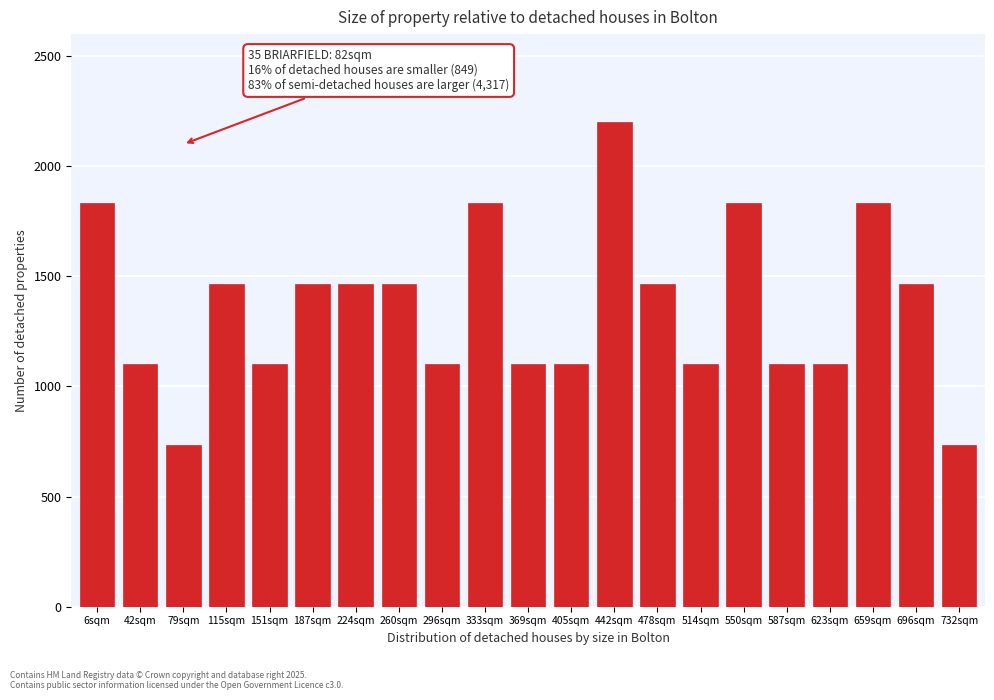

Reading right to left, list all the values displayed in this chart.

732sqm=733.3	696sqm=1466.7	659sqm=1833.3	623sqm=1100.0	587sqm=1100.0	550sqm=1833.3	514sqm=1100.0	478sqm=1466.7	442sqm=2200.0	405sqm=1100.0	369sqm=1100.0	333sqm=1833.3	296sqm=1100.0	260sqm=1466.7	224sqm=1466.7	187sqm=1466.7	151sqm=1100.0	115sqm=1466.7	79sqm=733.3	42sqm=1100.0	6sqm=1833.3